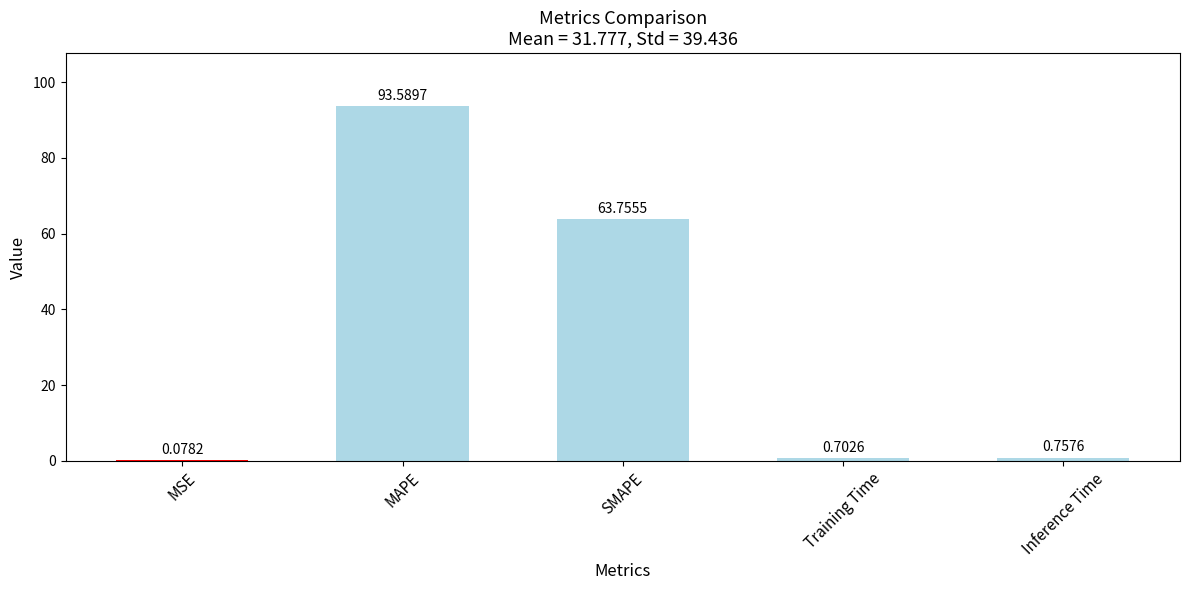

What is the maximum value shown in the chart?

93.6